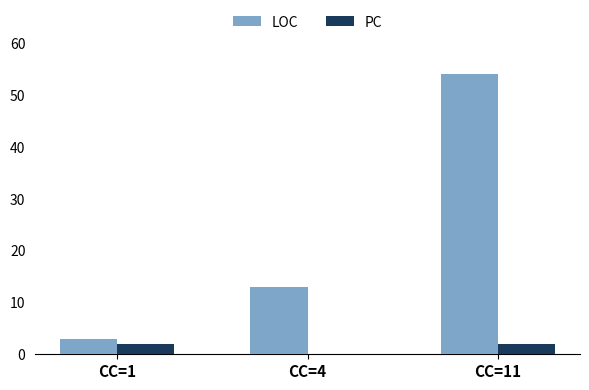

Which series changed the most between CC=4 and CC=11?

LOC